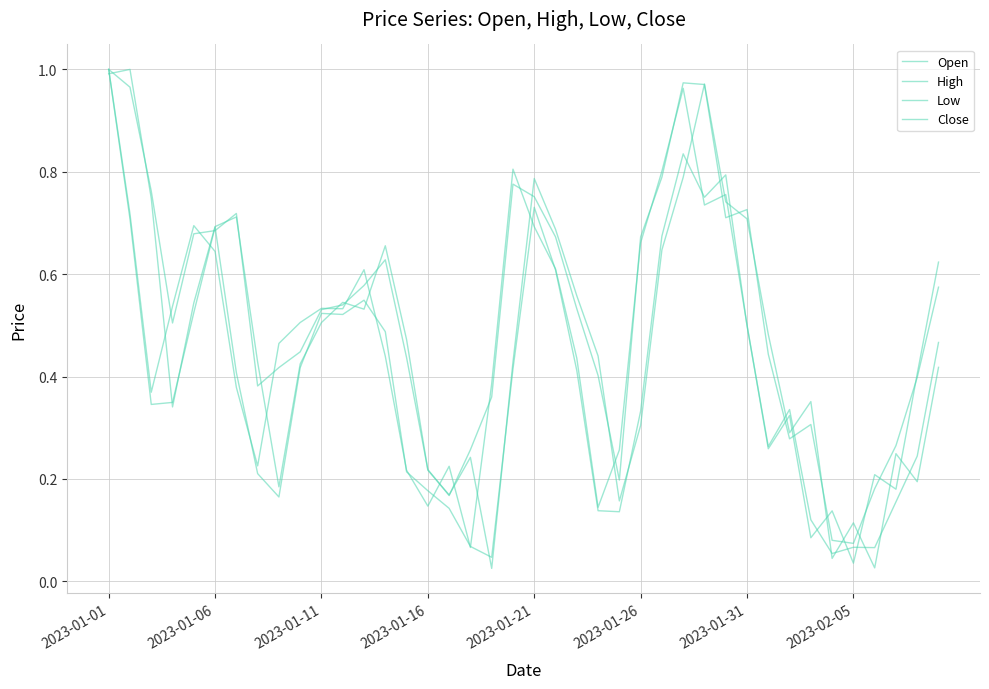

Does the chart display data point markers on the line(s)?

No